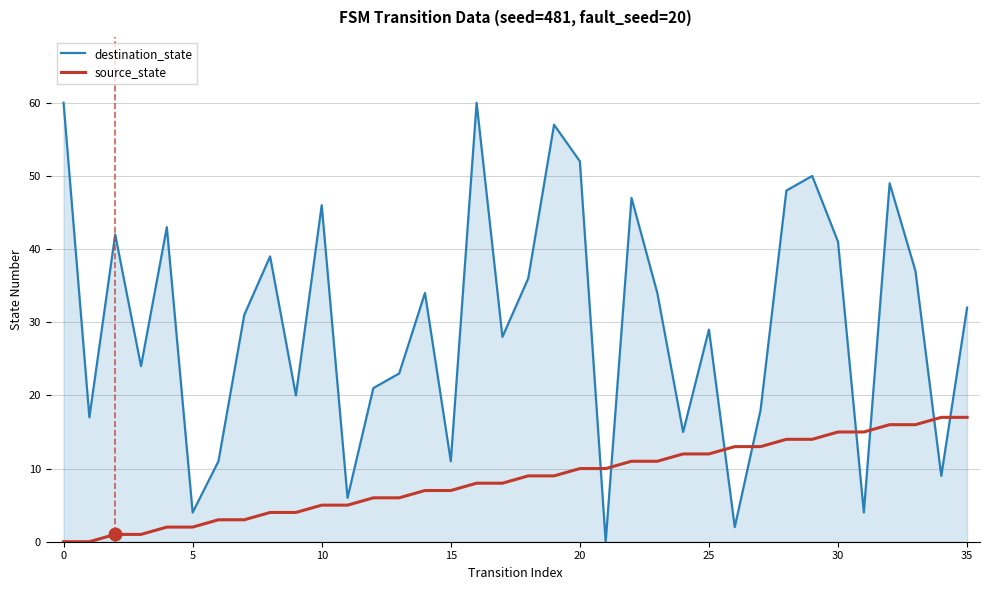

Which series has the largest total across all categories?

destination_state